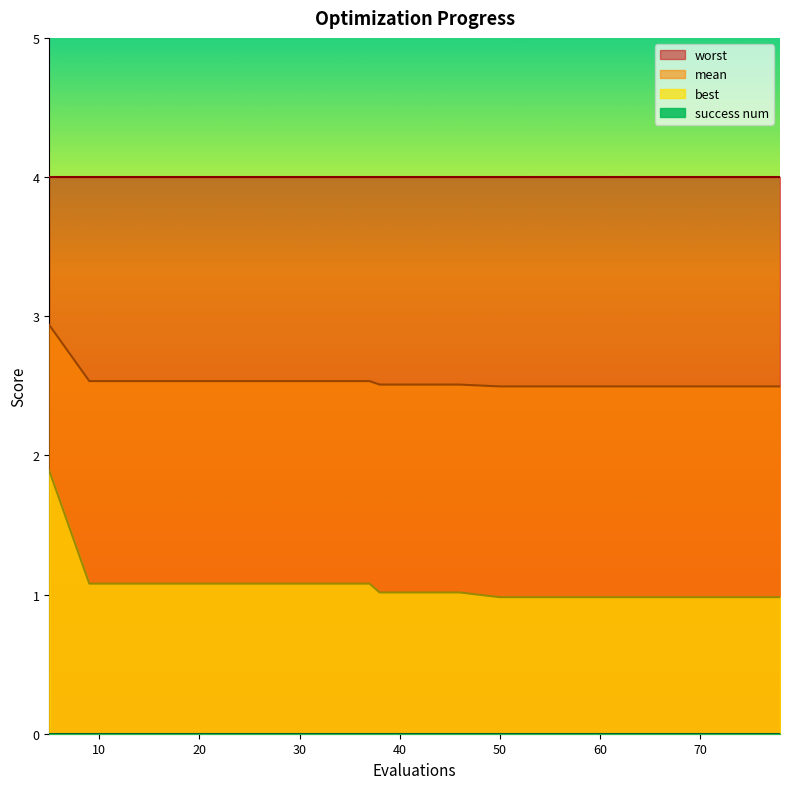

Which category has the lowest value in the best series?

50